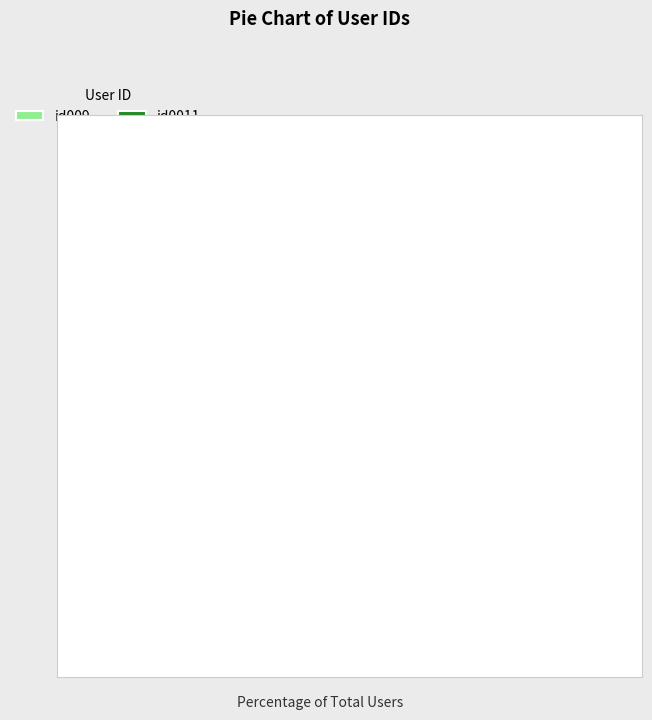

What is the smallest slice in the pie chart?

id009